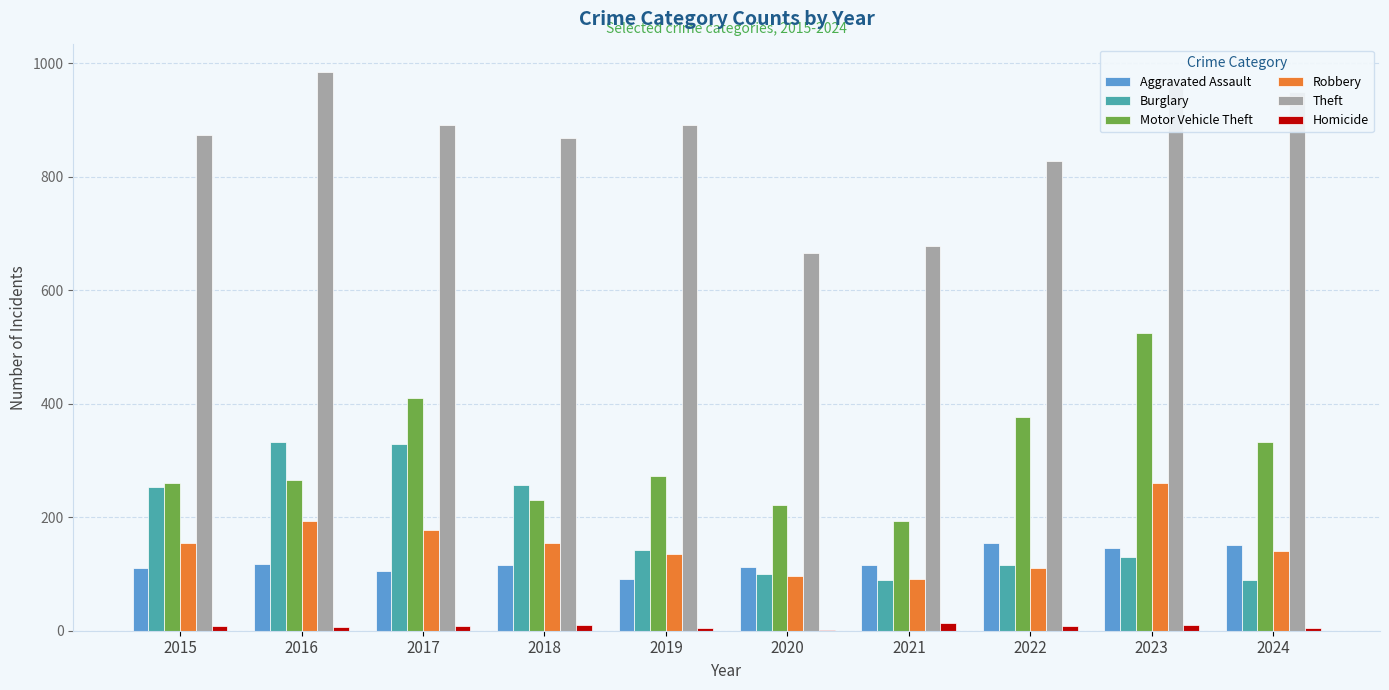

How many distinct data groups are displayed?

6